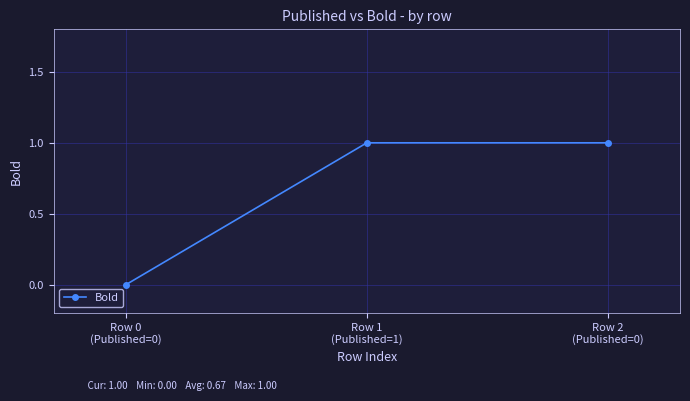

Reading left to right, list all the values displayed in this chart.

0	1	1